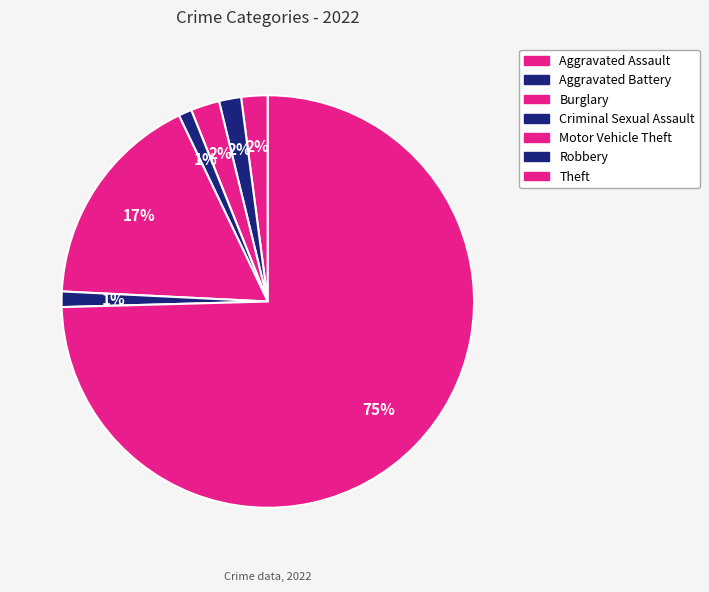

True or false: Burglary accounts for 17% of the total.

False